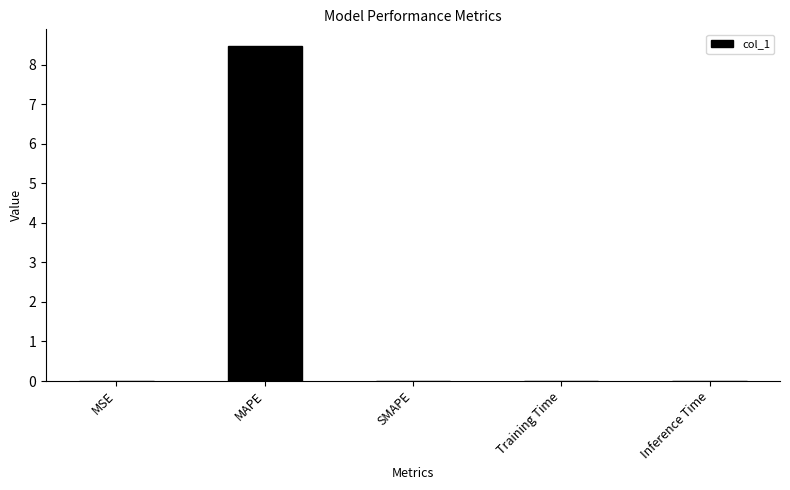

Count the number of categories in the chart.

5